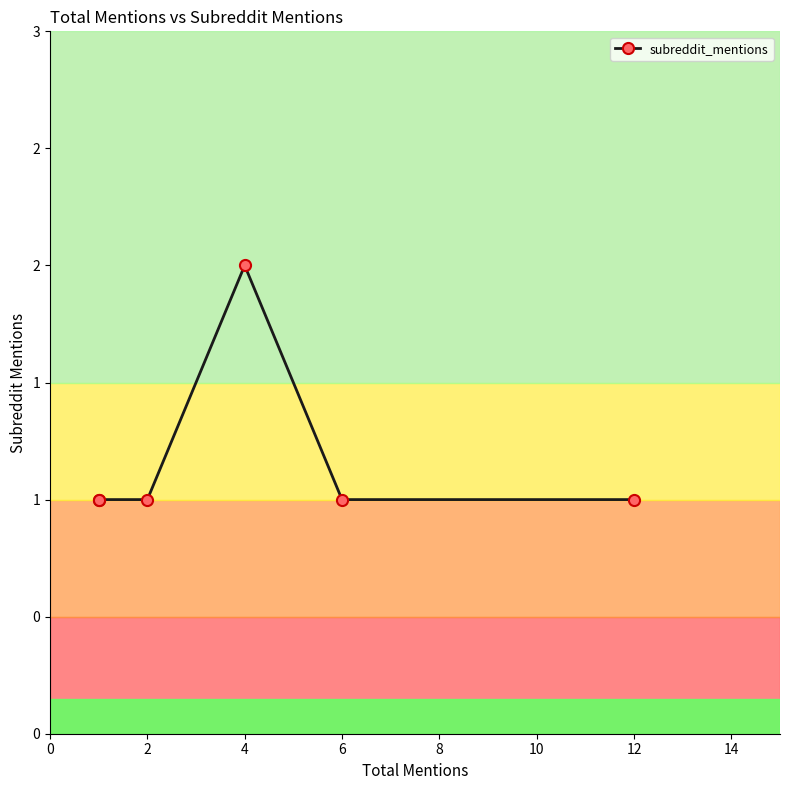

Does the chart have visible grid lines?

No